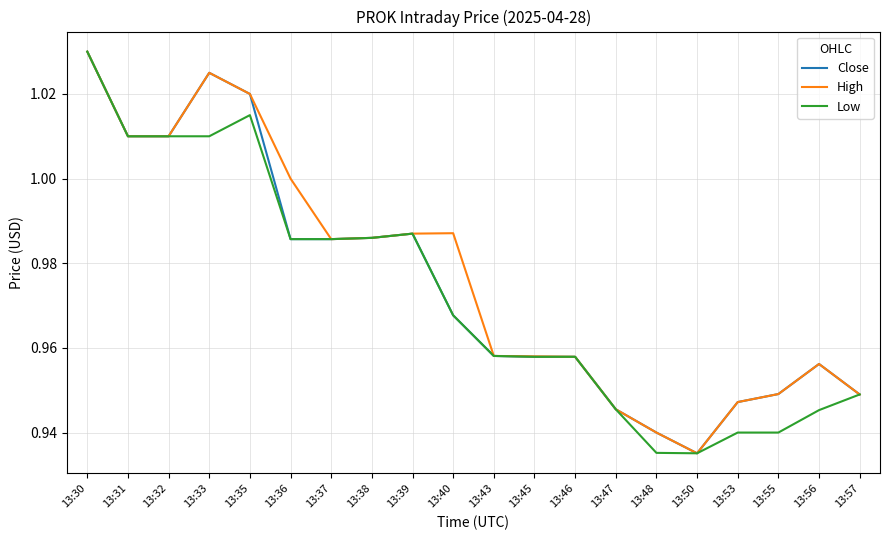

True or false: High has more than 2 interior local peaks.

True